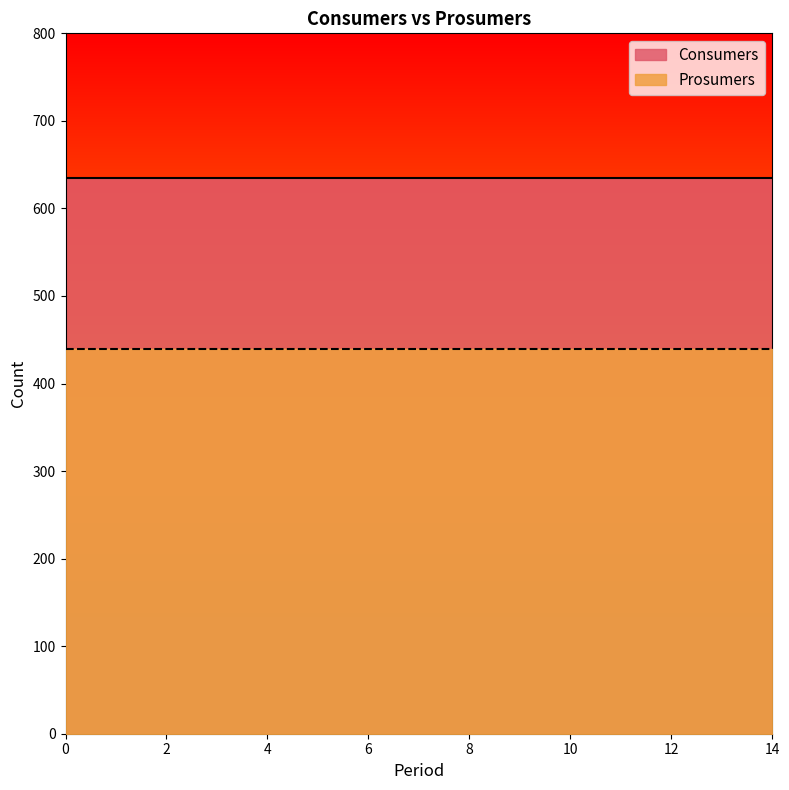

What is the difference between the highest and lowest values at 0?

195